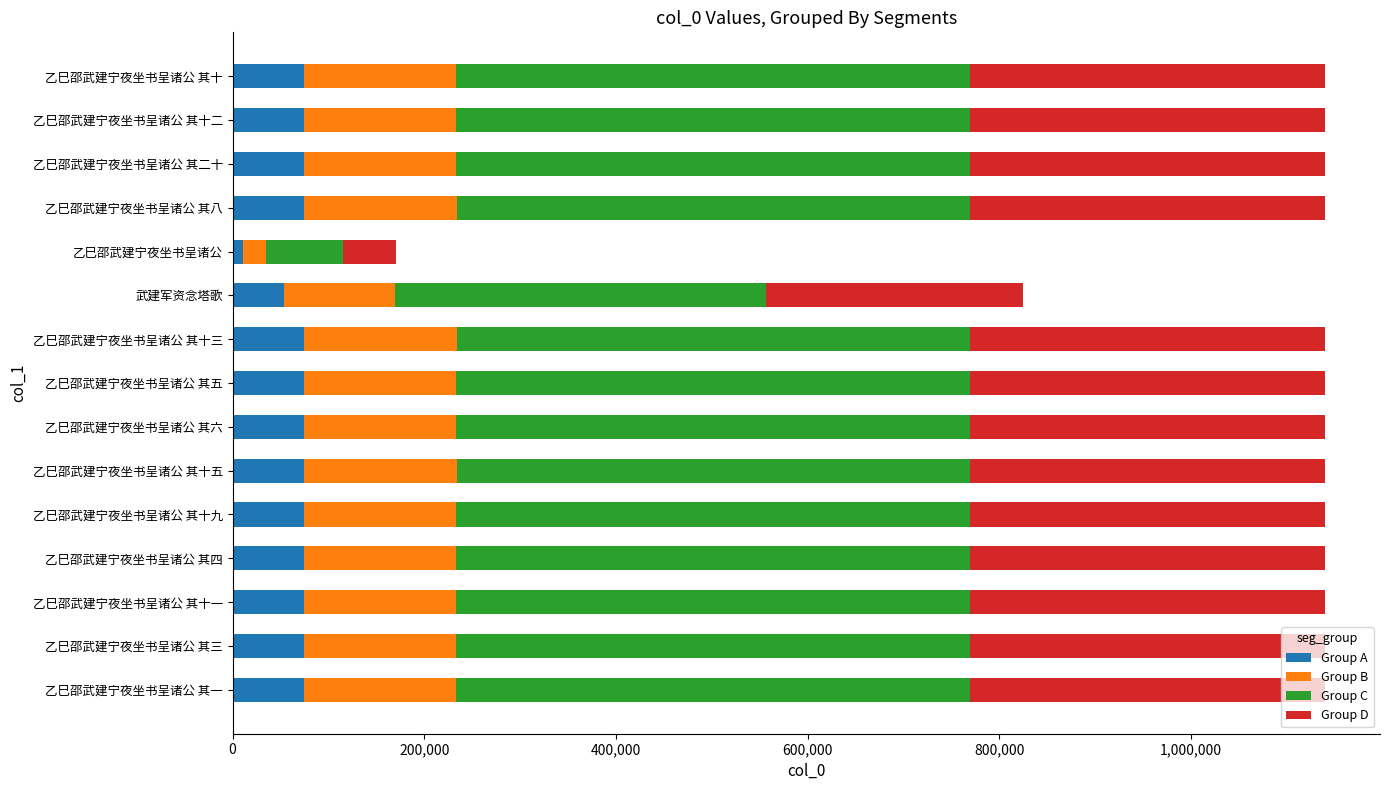

What is the sum of all Group A values?

1027872